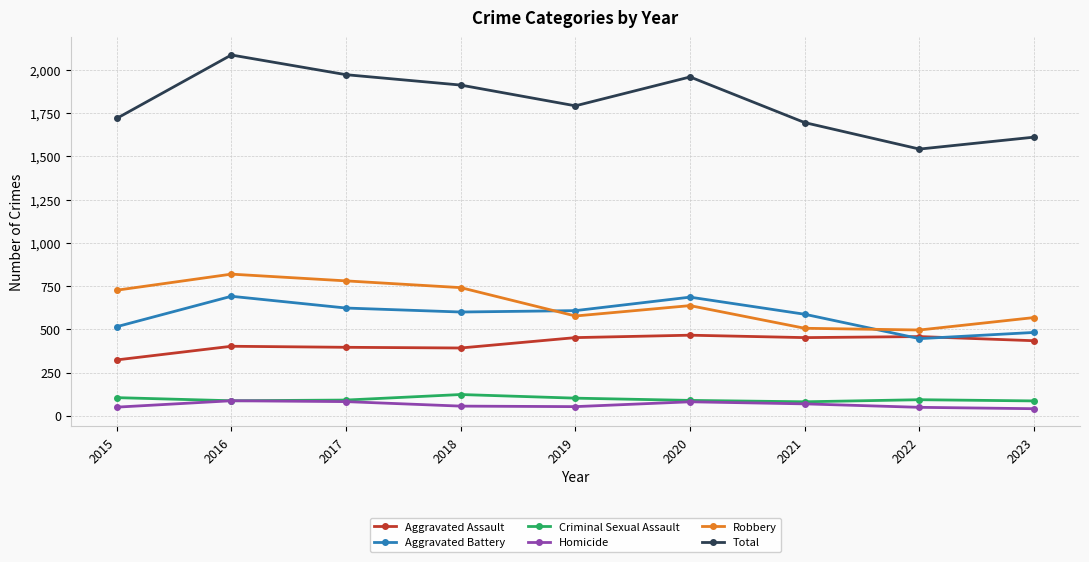

What is the greatest value displayed?

2086